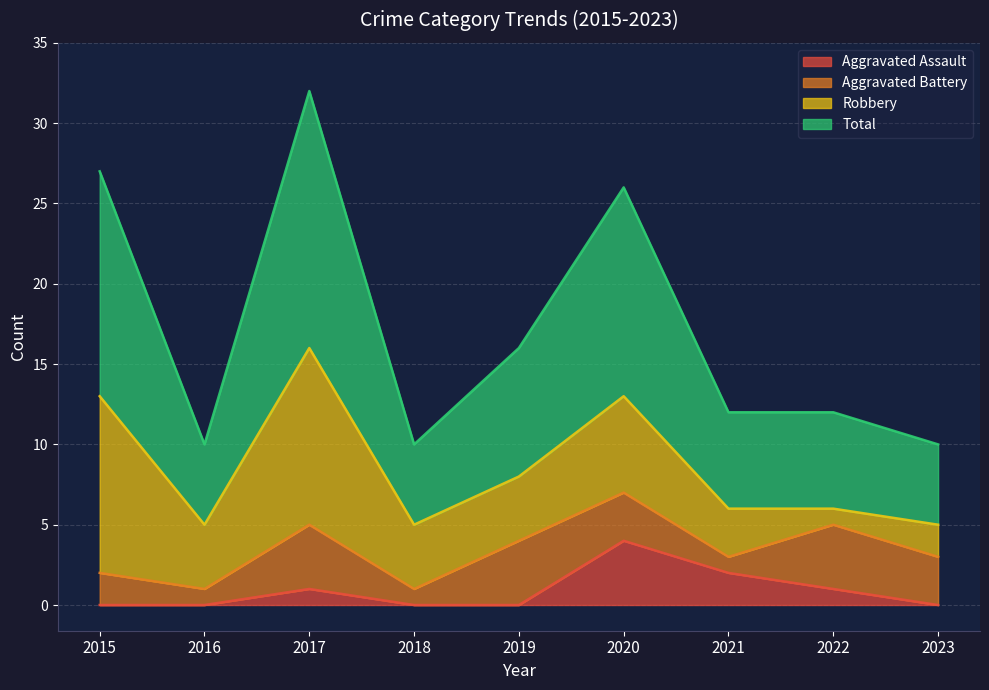

What is the sum of all Aggravated Assault values?

8